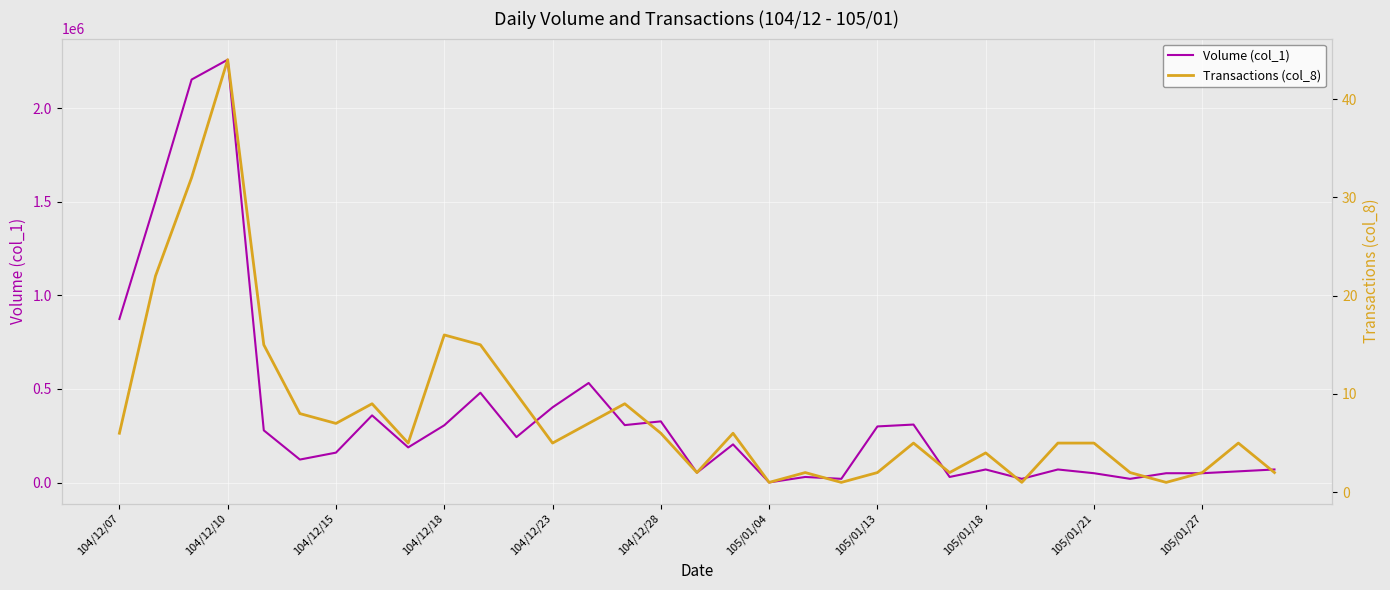

How many lines are shown in the chart?

2